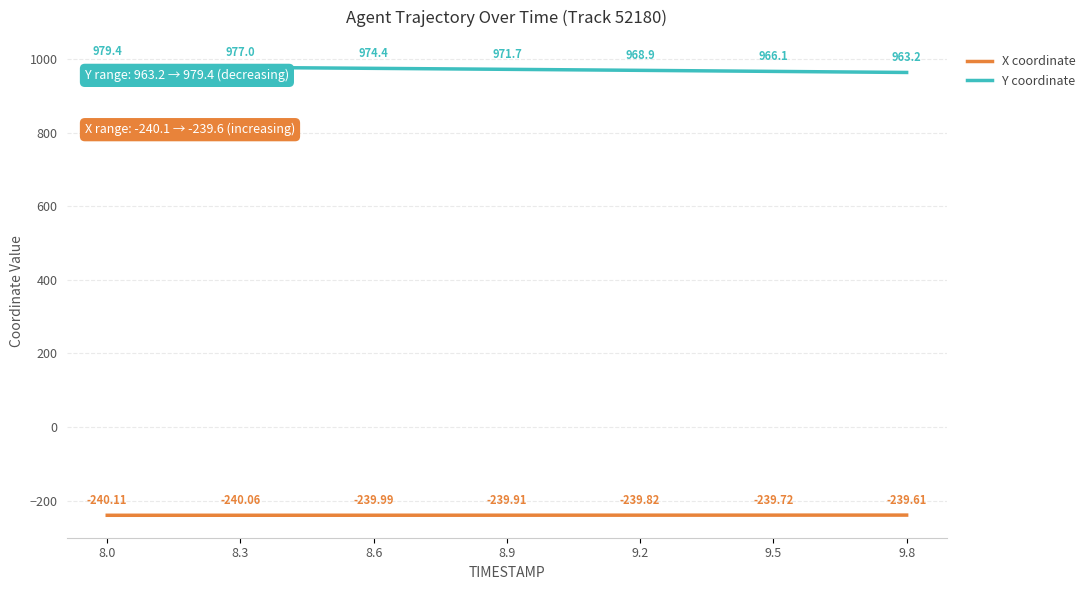

How many lines are shown in the chart?

2